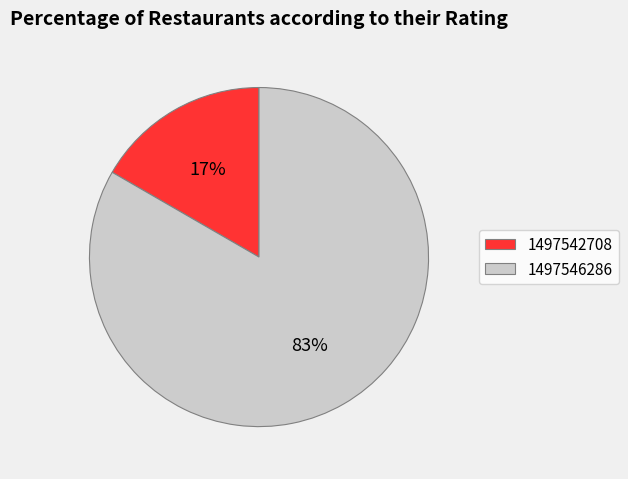

To the nearest percent, what portion does 1497546286 represent?

83%